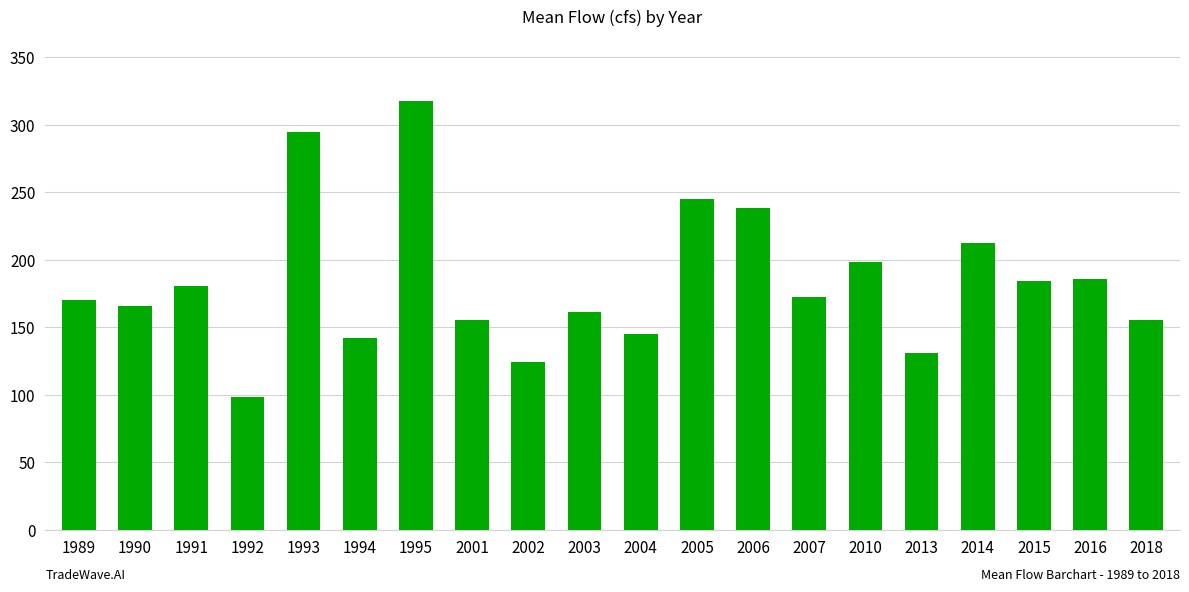

What is the value of the 14th bar from the left?

172.1